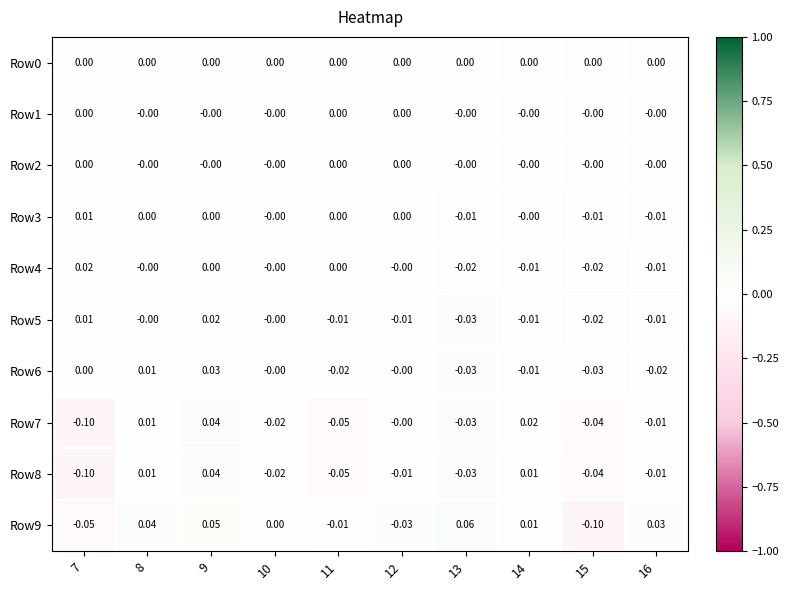

What is the greatest value displayed?

0.1